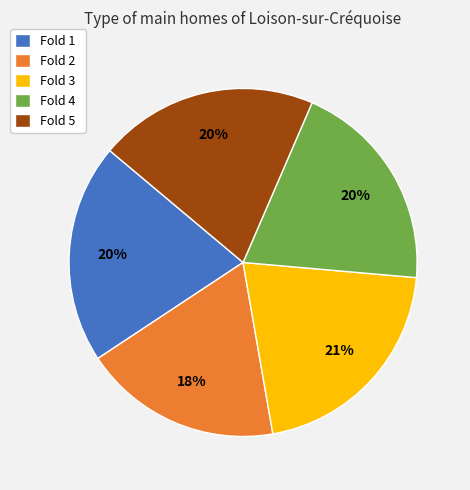

Combined, do Fold 2 and Fold 1 account for over 50%?

No